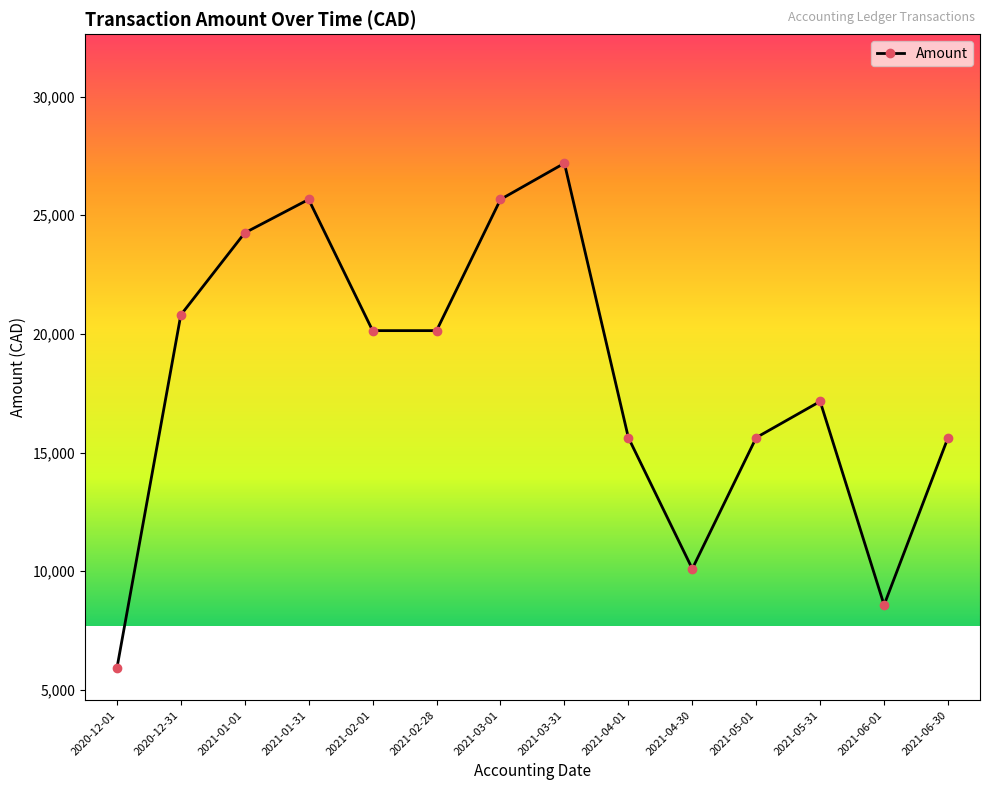

Reading left to right, transcribe all the data shown in this chart.

5904.8	20799.3	24258.6	25667.9	20139.2	20139.2	25667.9	27192.9	15632.3	10103.6	15632.3	17157.2	8578.6	15632.3